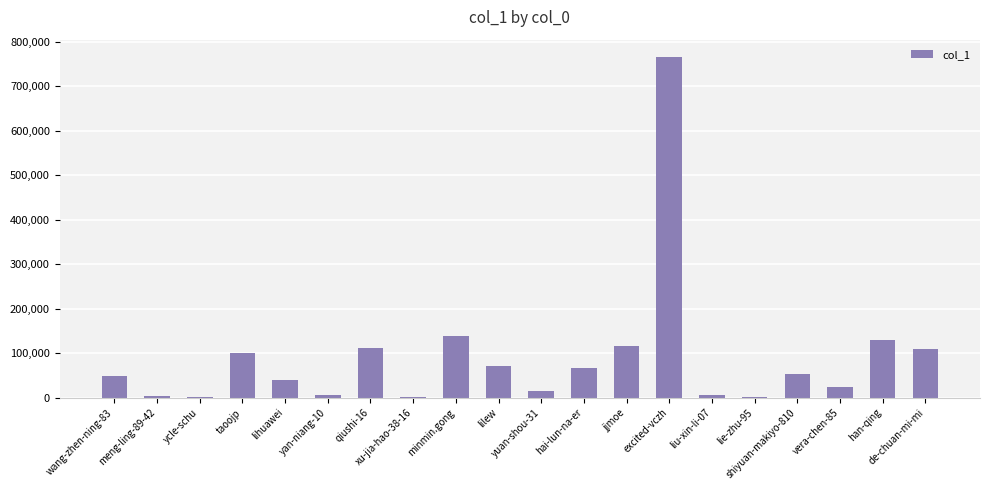

What is the maximum value shown in the chart?

766367